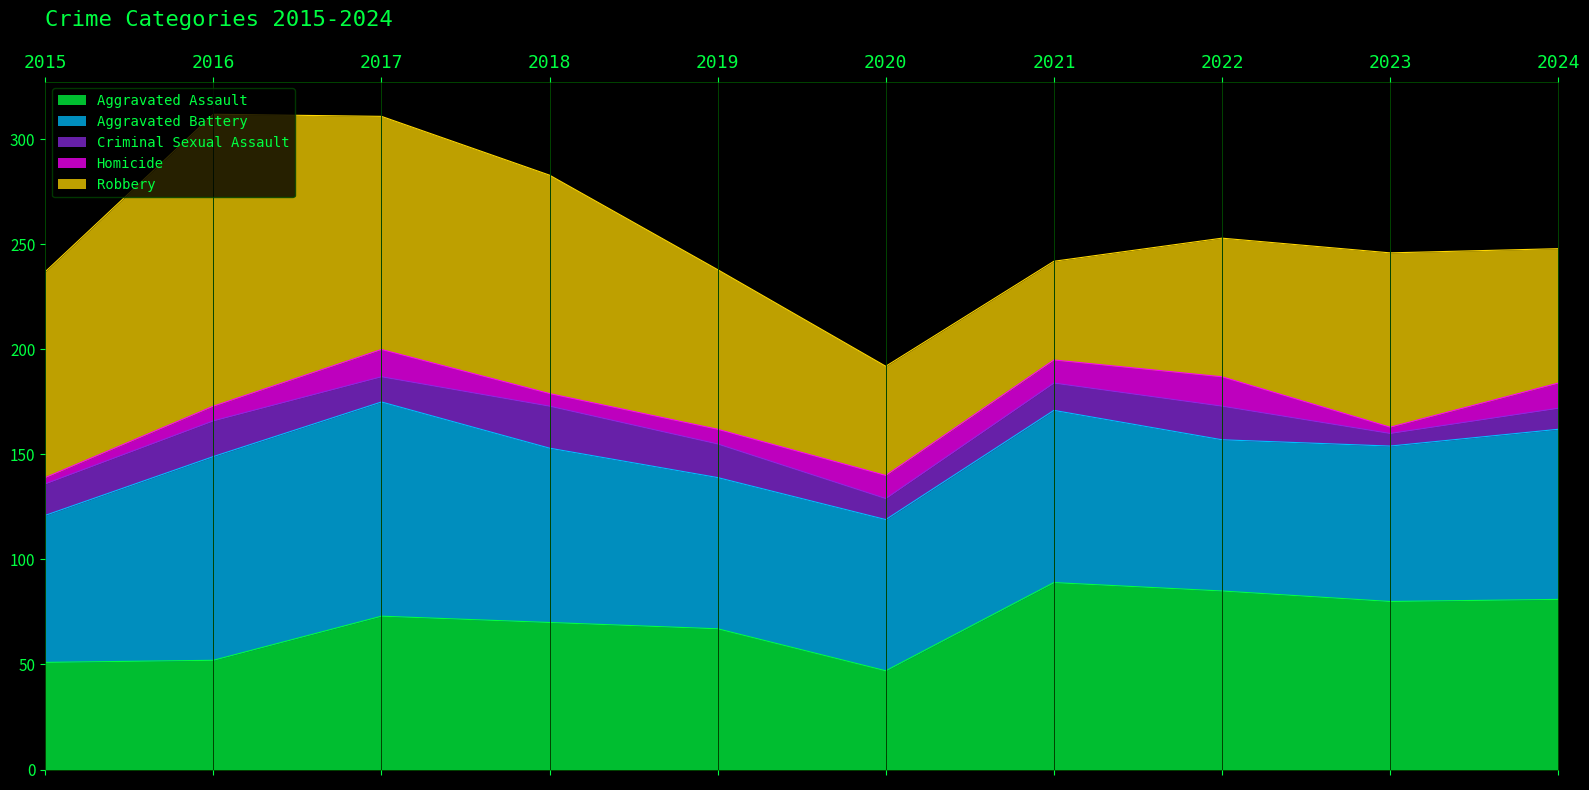

How many interior local valleys does the Robbery series have?

1